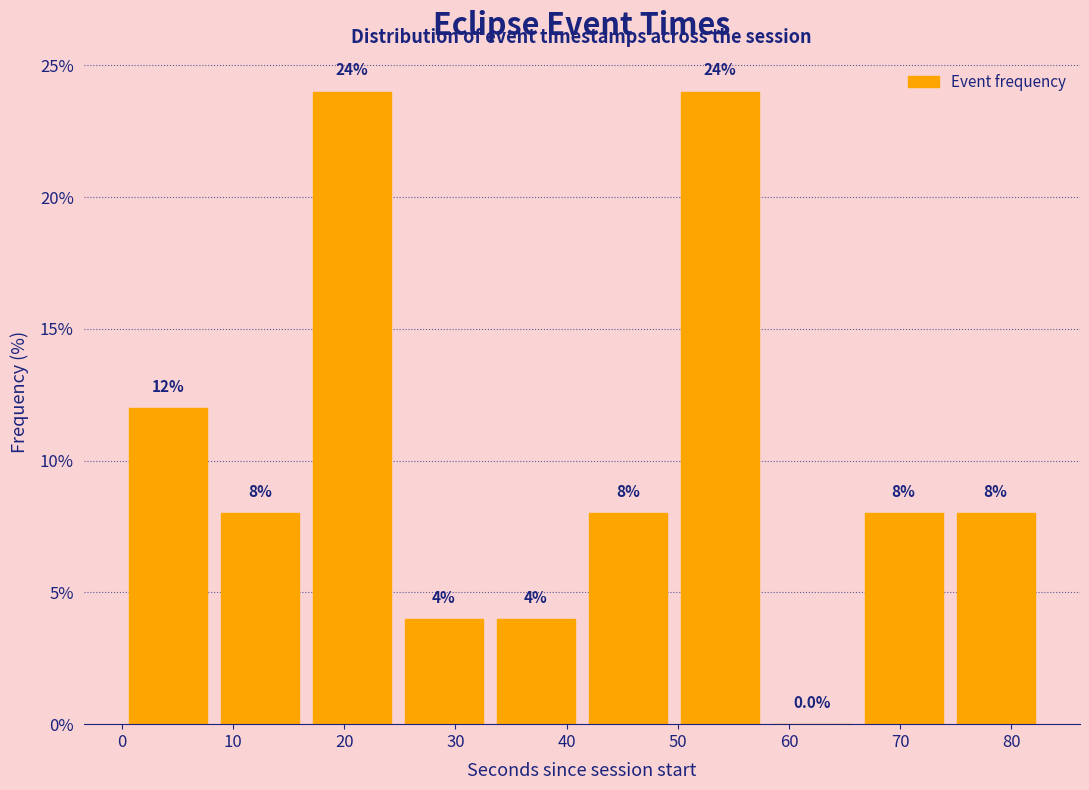

Reading left to right, transcribe this chart: for each bar, give the range it covers on the x-axis and its height. The bar edges are not printed on the chart, so give them approximately, as read against the axis.

0 to 8: 12.0
8 to 17: 8.0
17 to 25: 24.0
25 to 33: 4.0
33 to 41: 4.0
41 to 50: 8.0
50 to 58: 24.0
58 to 66: 0.0
66 to 74: 8.0
74 to 83: 8.0